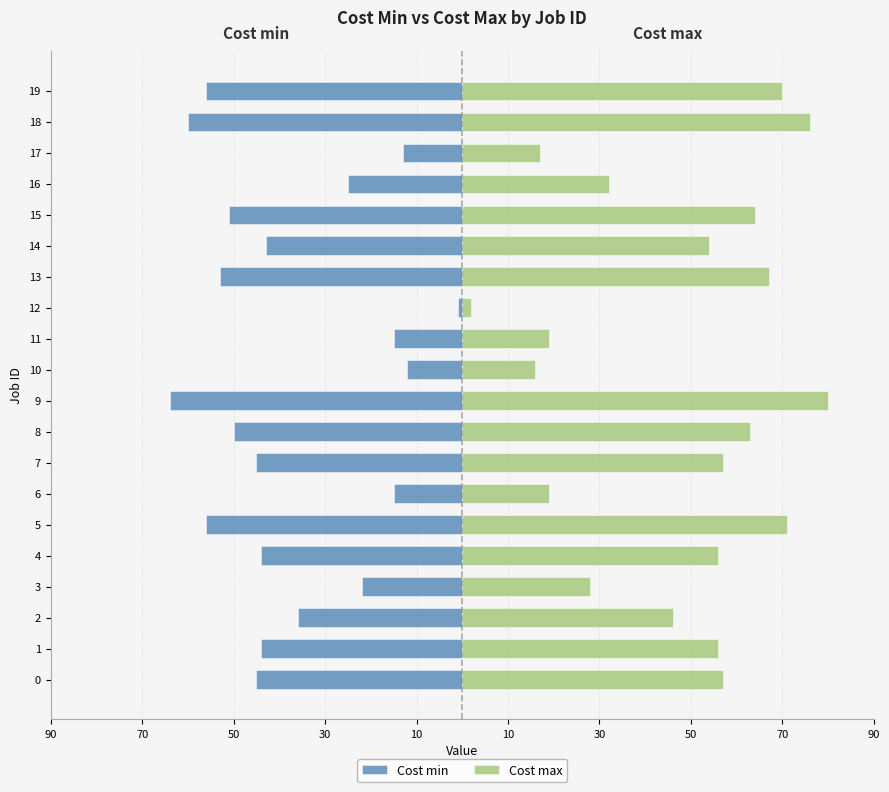

Are the bars horizontal?

Yes